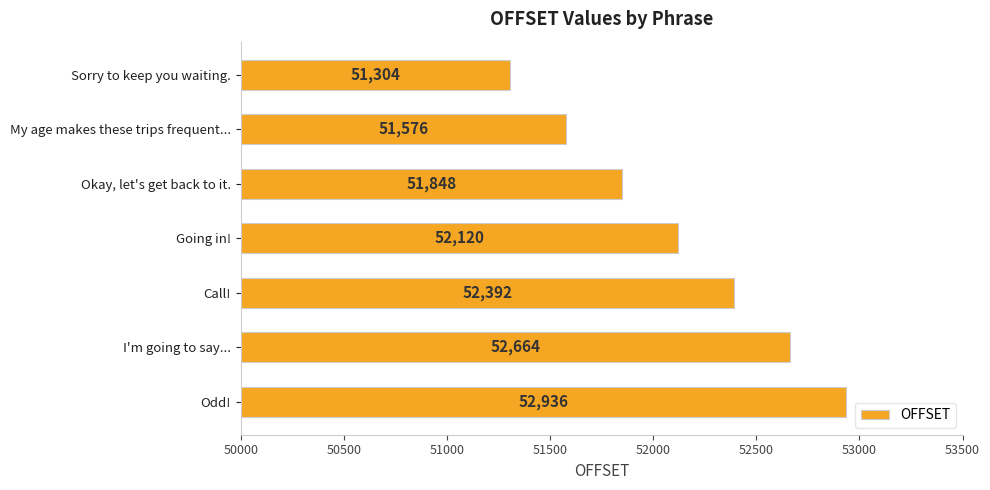

What value does the data have at My age makes these trips frequent...?

51576